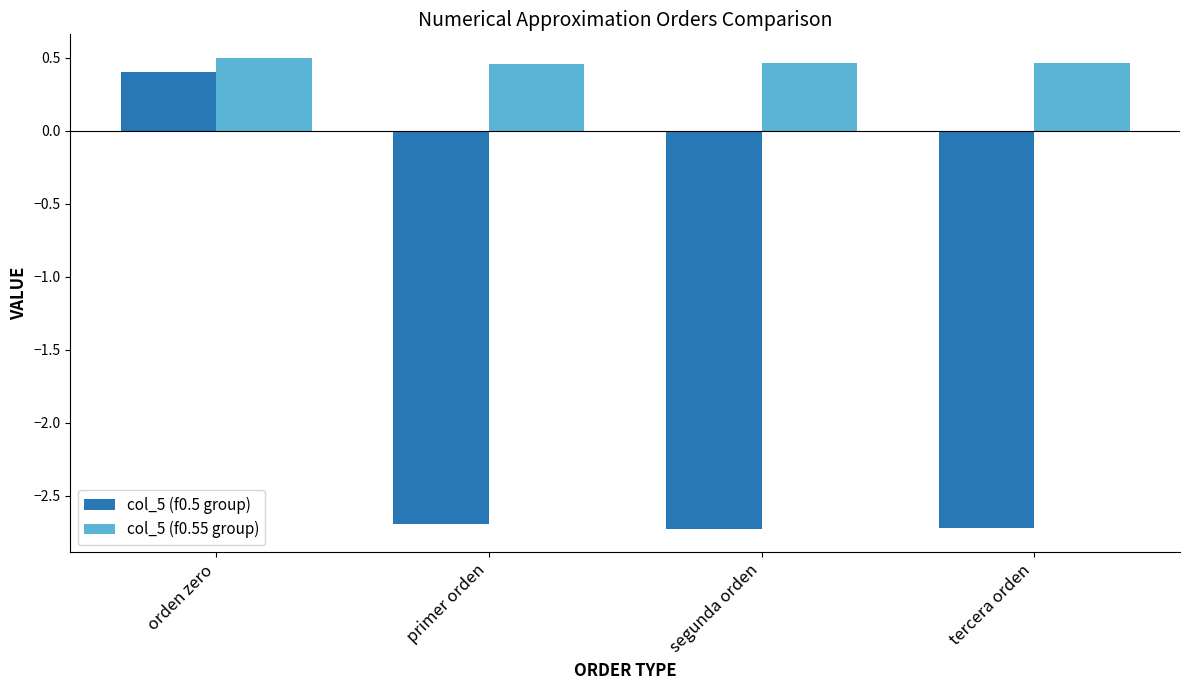

What is the difference between the highest and lowest values at primer orden?

3.2